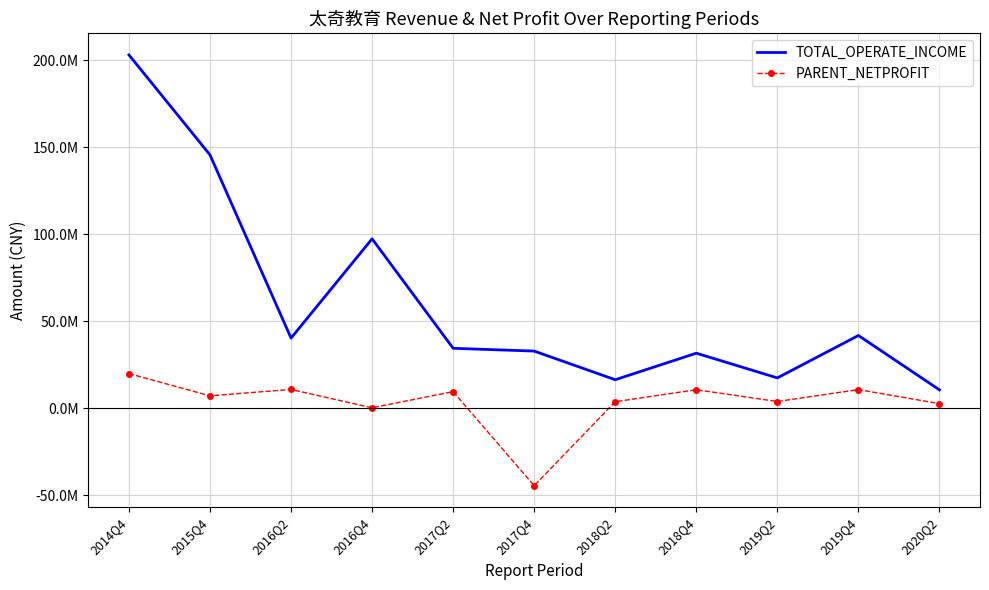

Between 2016Q2 and 2019Q4, which series saw the biggest shift?

TOTAL_OPERATE_INCOME